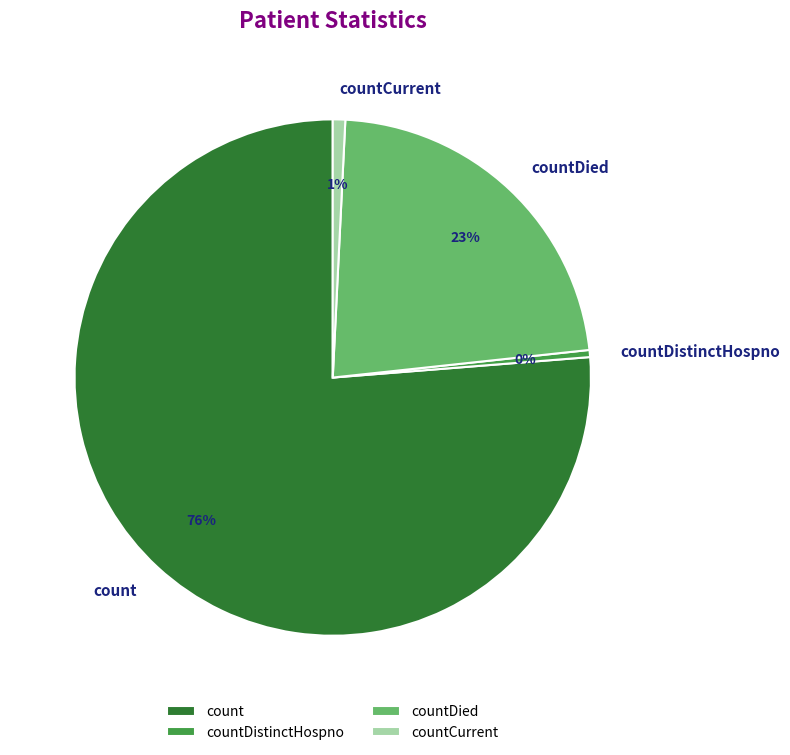

What is the majority slice?

count